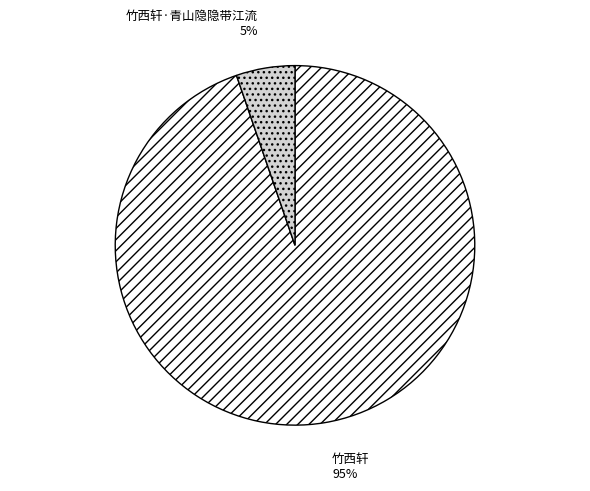

Is it true that 竹西轩·青山隐隐带江流 is 5% of the pie?

True